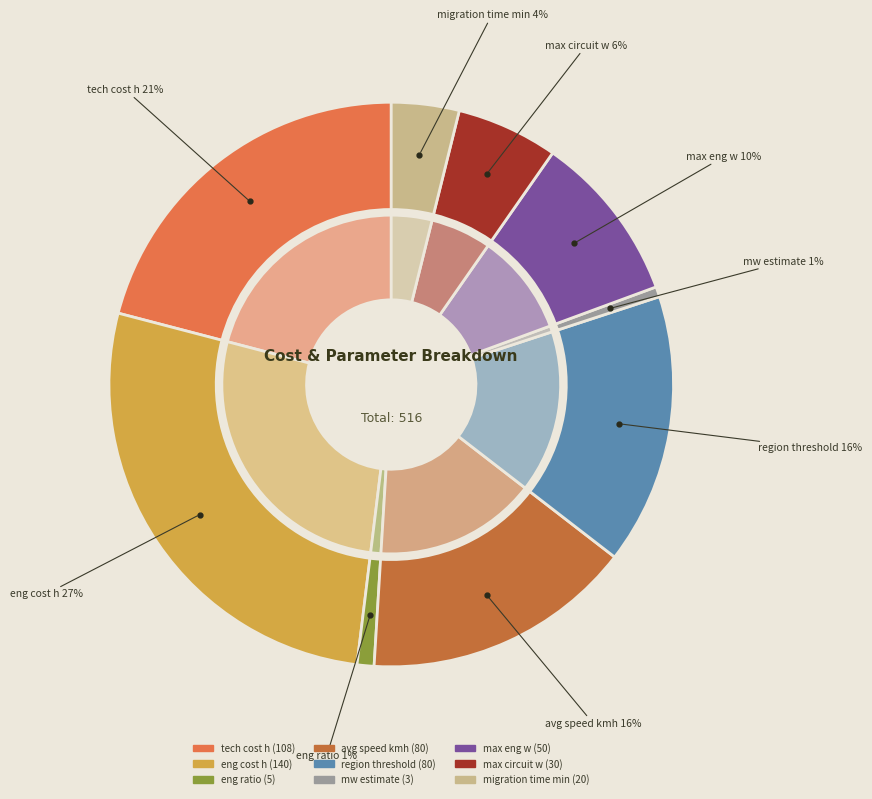

The eng ratio slice represents 1% of the pie. True or false?

True